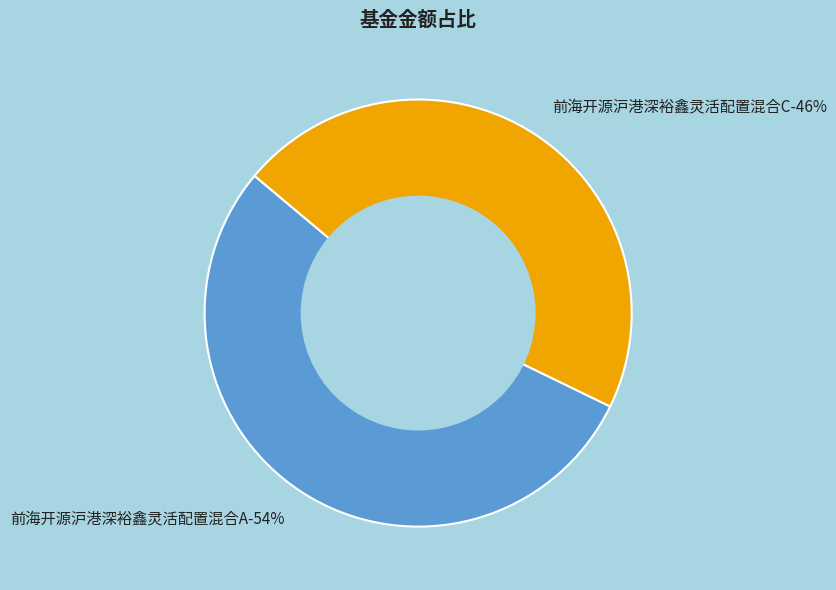

Is there any slice that represents more than half of the pie?

Yes